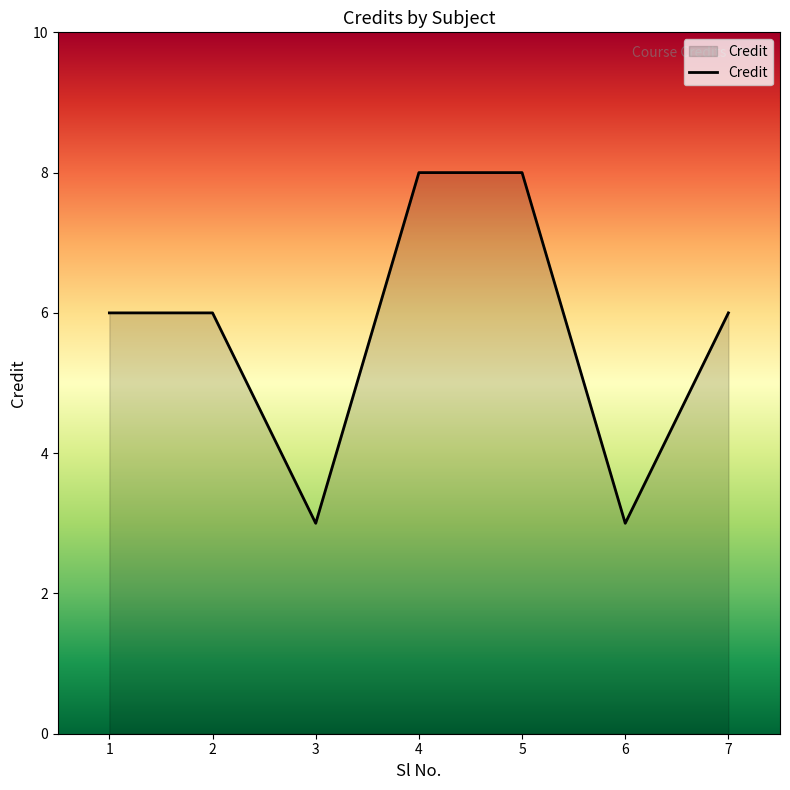

Between 5 and 6, which is larger?

5